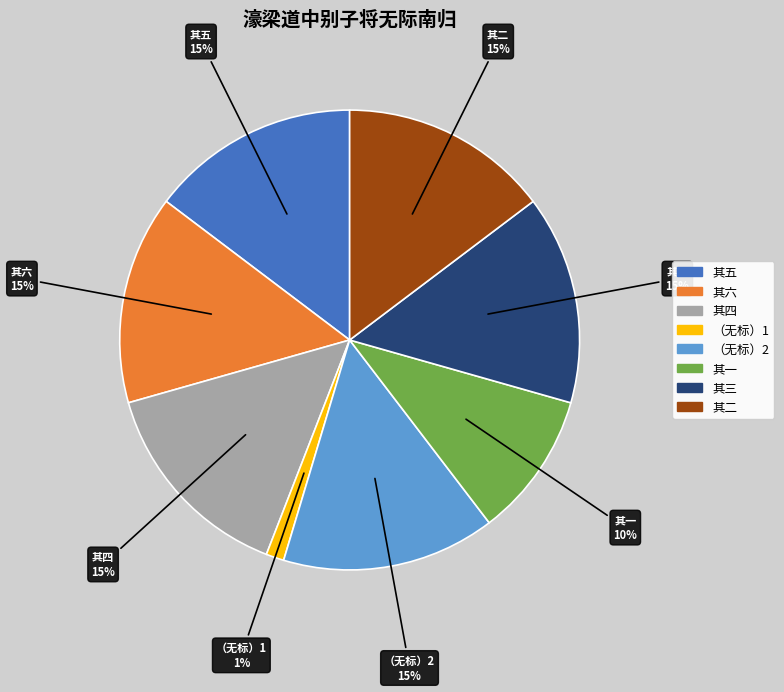

To the nearest percent, what is the average slice percentage?

12%